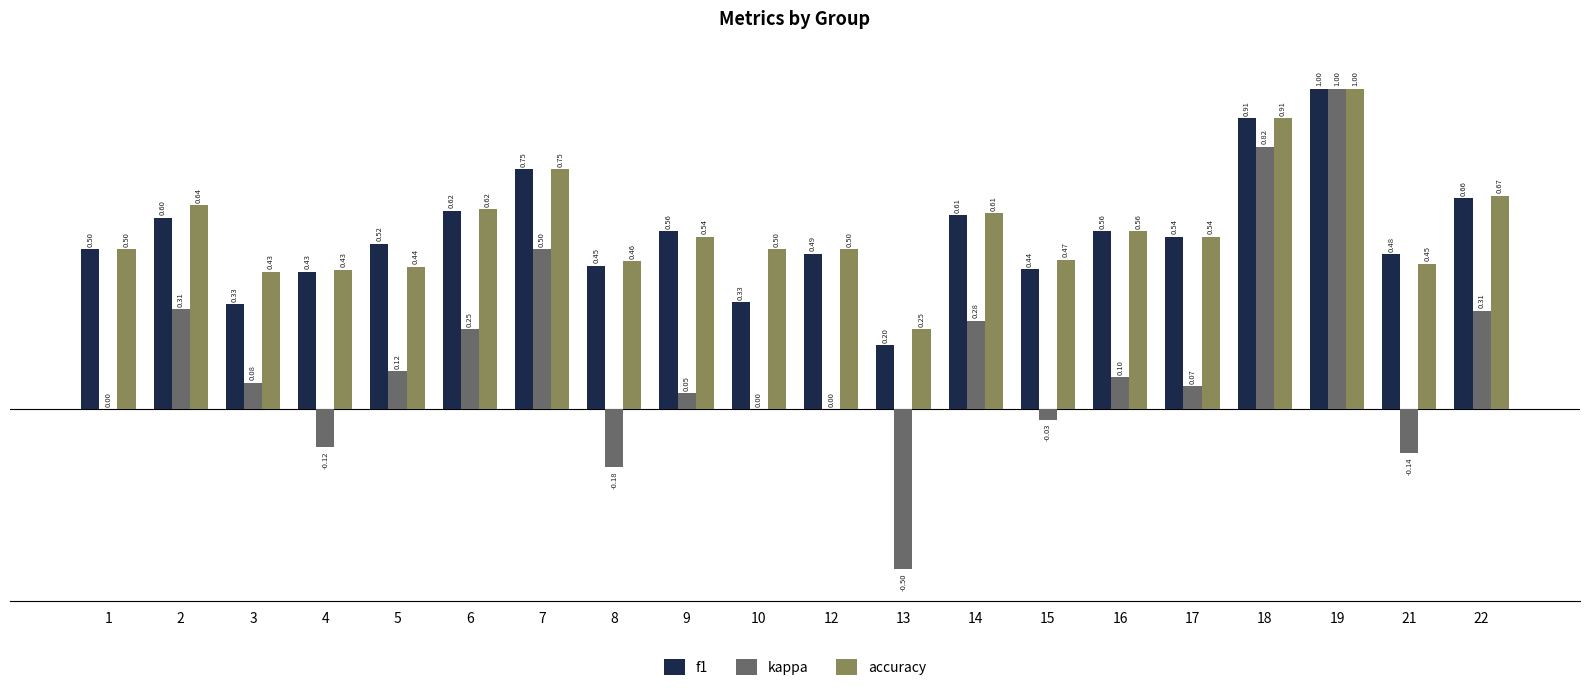

What is the sum of the accuracy values at 16 and 4?

1.0